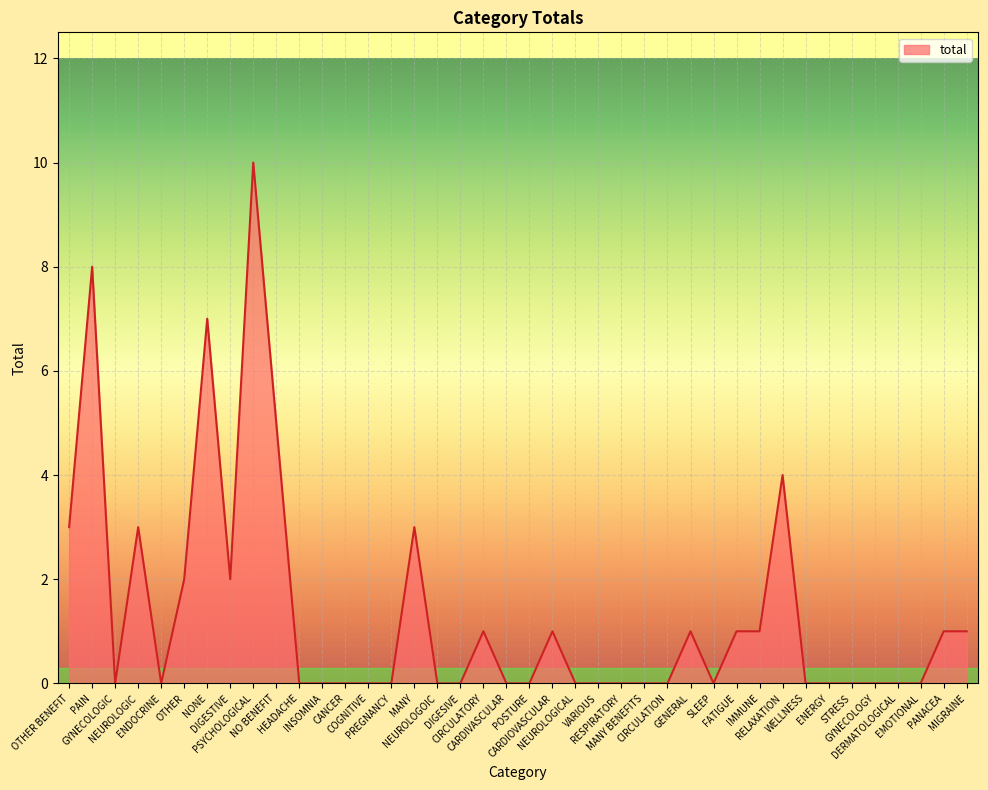

Reading right to left, what are all the values shown in this chart?

MIGRAINE=1	PANACEA=1	EMOTIONAL=0	DERMATOLOGICAL=0	GYNECOLOGY=0	STRESS=0	ENERGY=0	WELLNESS=0	RELAXATION=4	IMMUNE=1	FATIGUE=1	SLEEP=0	GENERAL=1	CIRCULATION=0	MANY BENEFITS=0	RESPIRATORY=0	VARIOUS=0	NEUROLOGICAL=0	CARDIOVASCULAR=1	POSTURE=0	CARDIVASCULAR=0	CIRCULATORY=1	DIGESIVE=0	NEUROLOGOIC=0	MANY=3	PREGNANCY=0	COGNITIVE=0	CANCER=0	INSOMNIA=0	HEADACHE=0	NO BENEFIT=5	PSYCHOLOGICAL=10	DIGESTIVE=2	NONE=7	OTHER=2	ENDOCRINE=0	NEUROLOGIC=3	GYNECOLOGIC=0	PAIN=8	OTHER BENEFIT=3